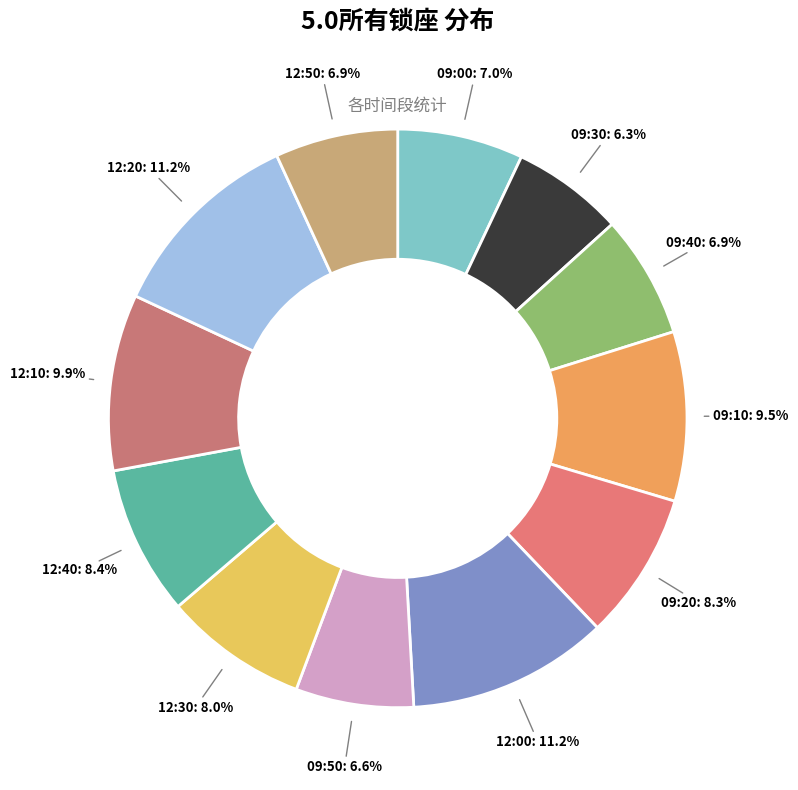

How many slices are in this pie chart?

12